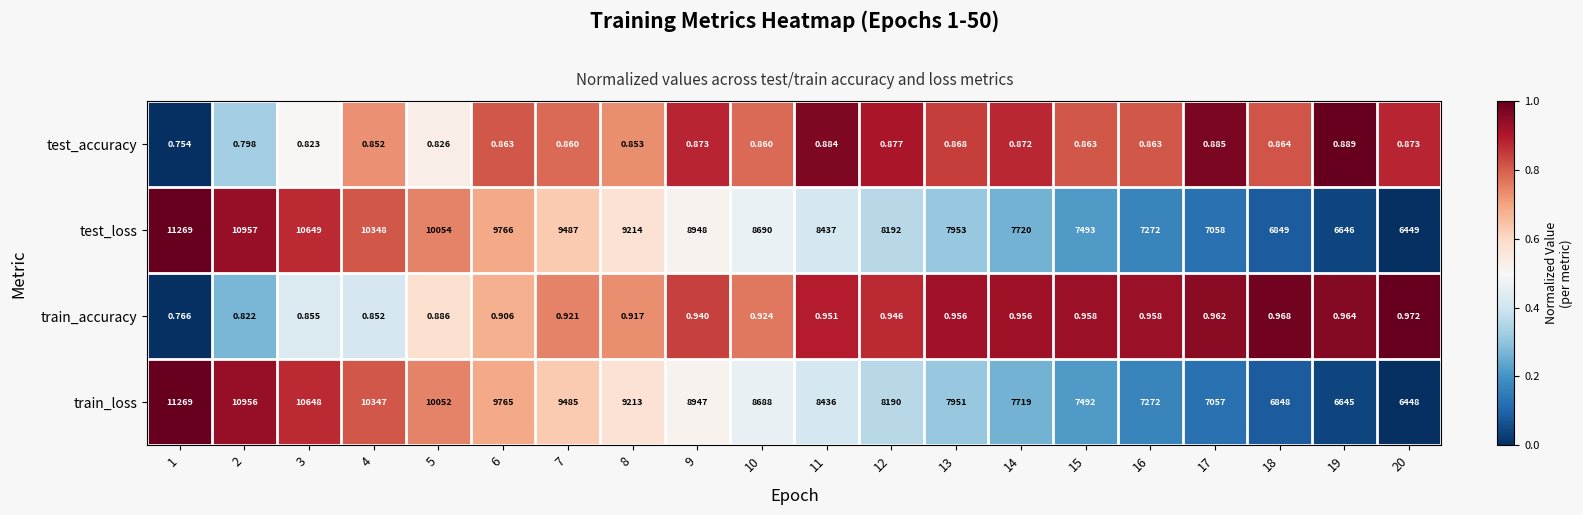

At how many categories does at least one series exceed 0?

20